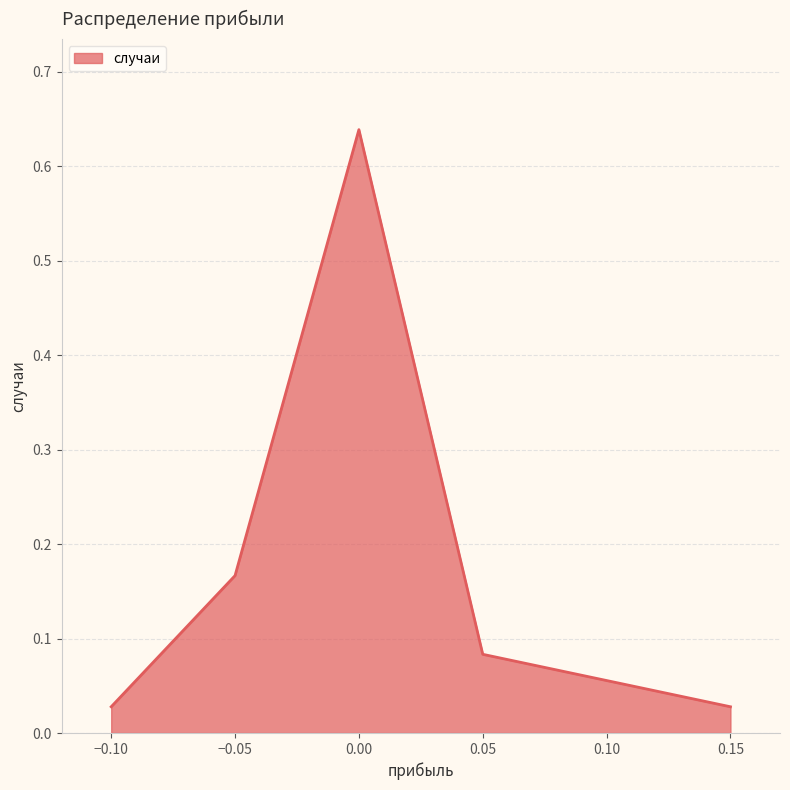

What is the sum of all values?

1.0